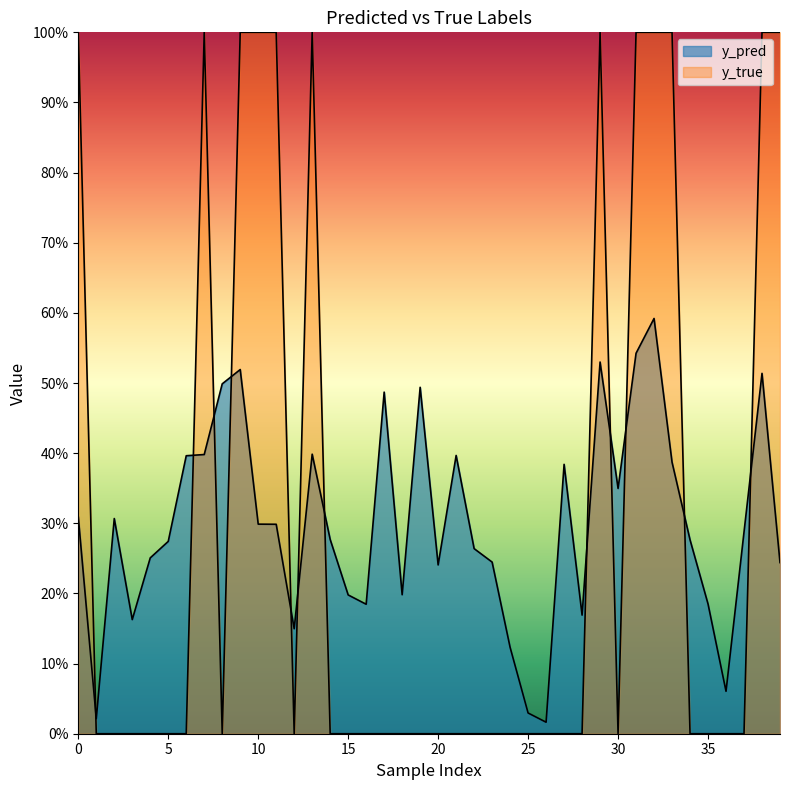

List the series in order of their overall mean, highest first.

y_true, y_pred